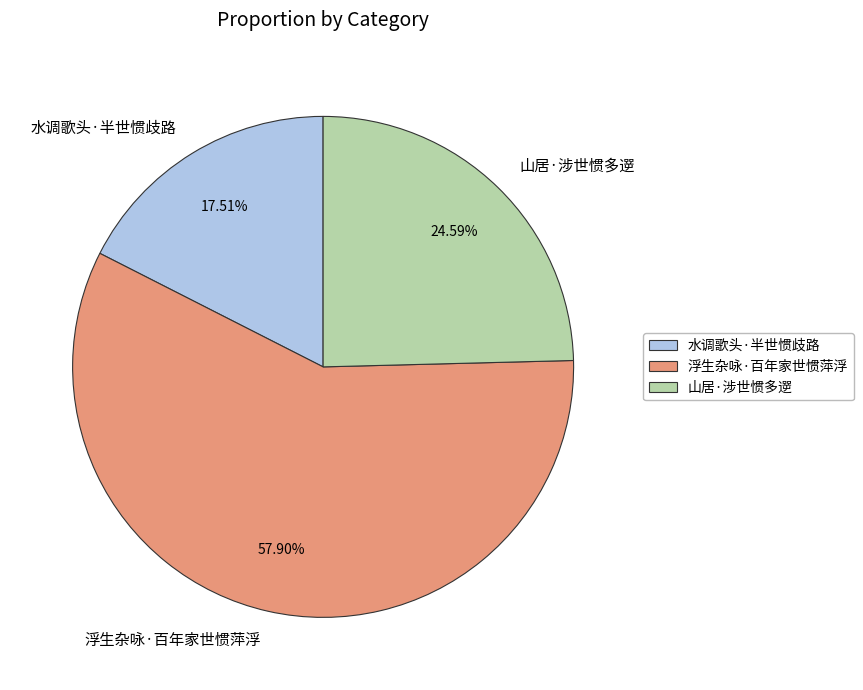

Is 浮生杂咏·百年家世惯萍浮 the majority of the pie?

Yes